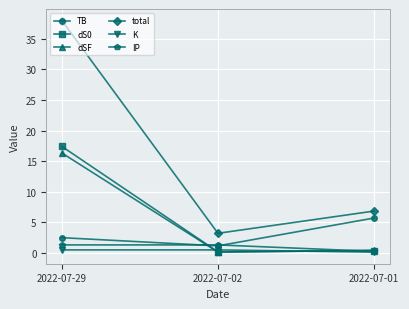

Is this an area chart (filled region under the line)?

No